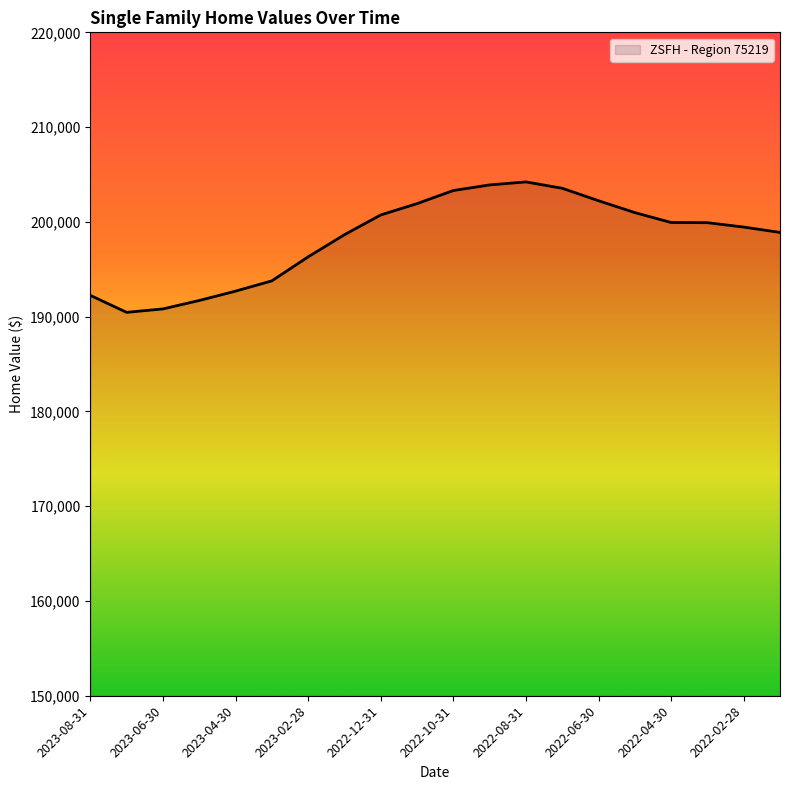

What is the minimum value shown in the chart?

190453.3